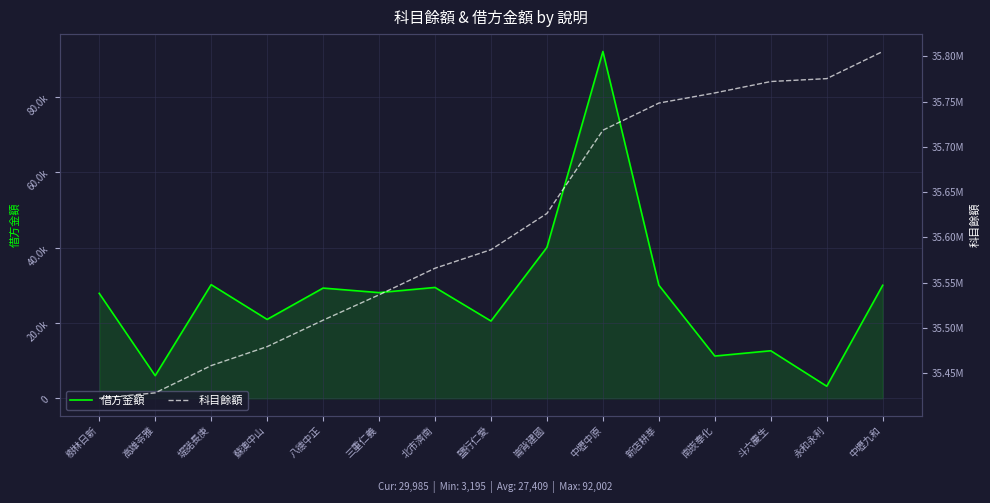

True or false: 借方金額 and 科目餘額 cross at least once.

False